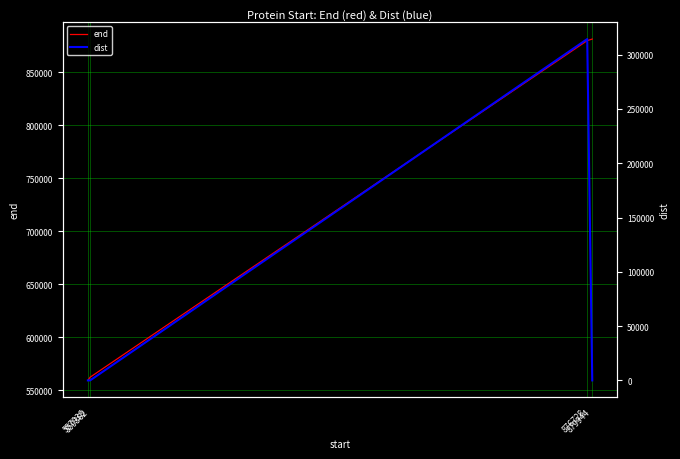

Which category has the lowest value across all series?

557936